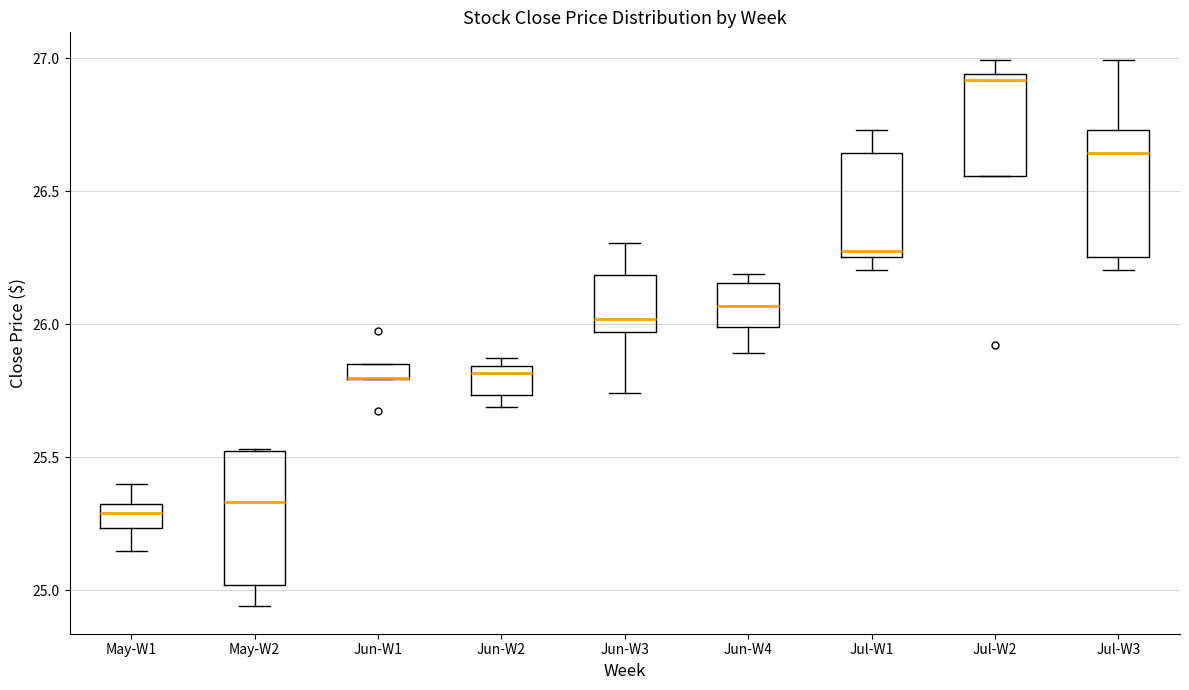

Where does the upper whisker of the box for Jun-W3 end on the y-axis? The values are not printed on the chart, so give them approximately, as read against the axis.

26.30